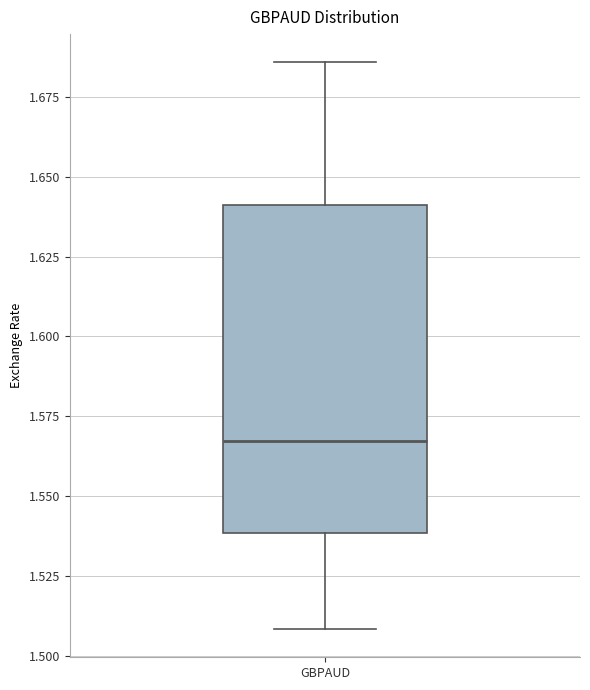

Where does the median line of the box for GBPAUD sit on the y-axis? The values are not printed on the chart, so give them approximately, as read against the axis.

1.565